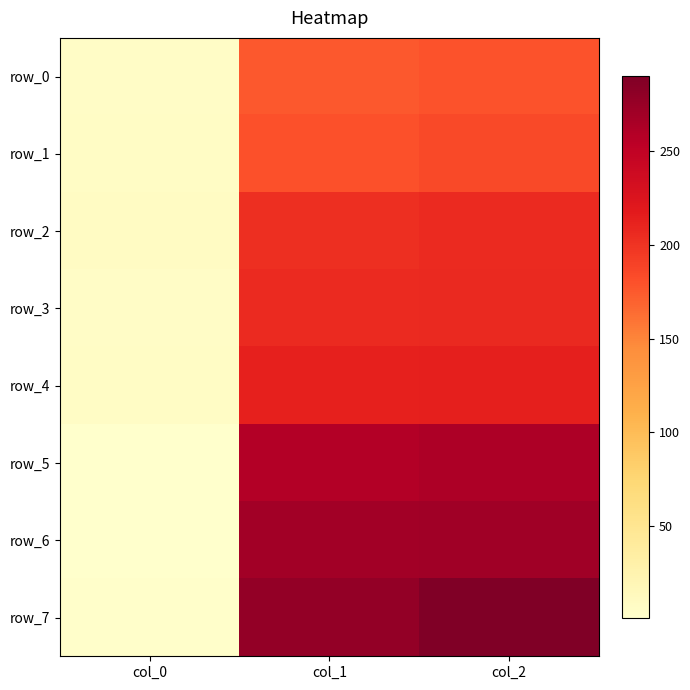

List the series in order of their peak value, lowest first.

row_0, row_1, row_2, row_3, row_4, row_5, row_6, row_7